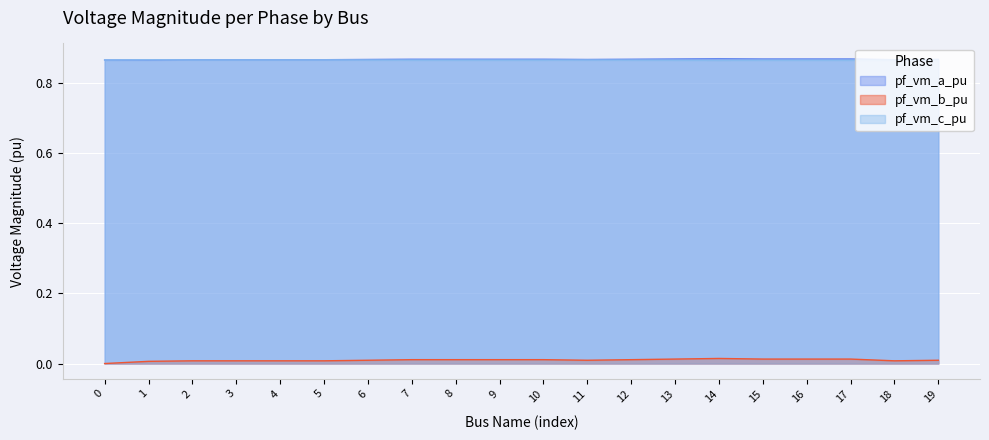

Which series has the widest spread of values?

pf_vm_b_pu